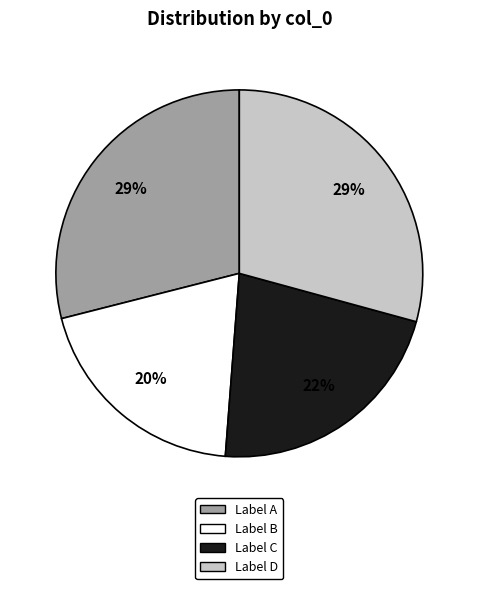

To the nearest percent, what is the average slice percentage?

25%